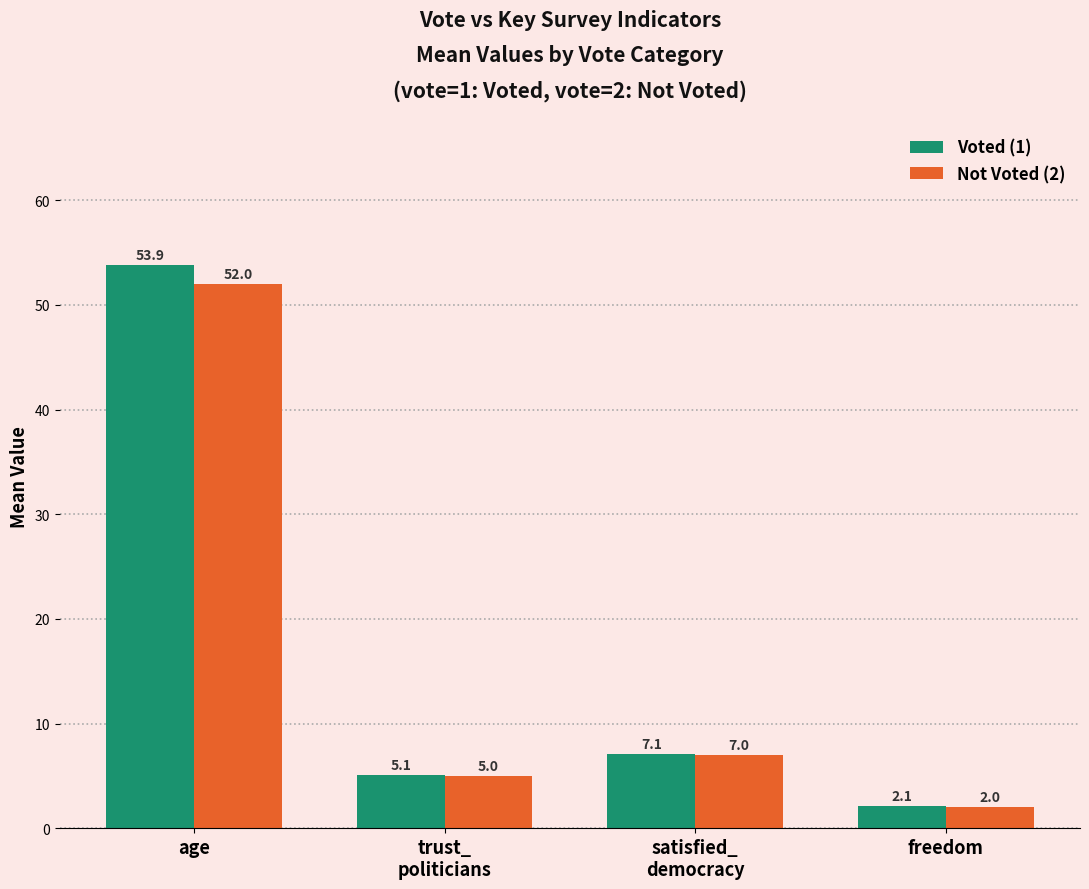

What is the label of the 3rd bar from the right?

trust_
politicians